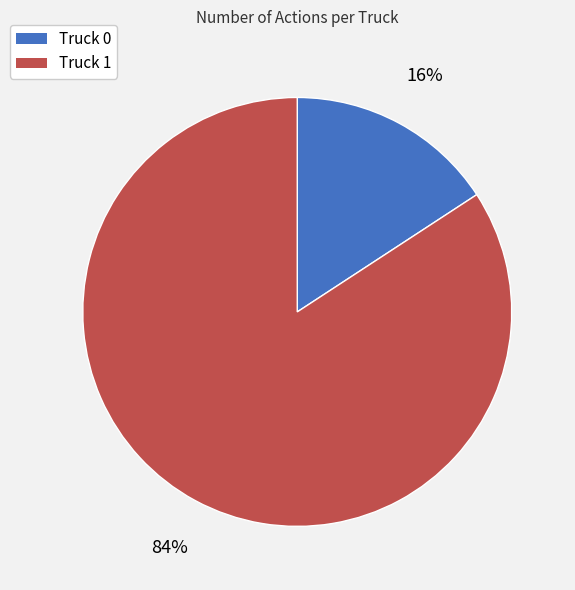

Count the number of slices in the pie.

2